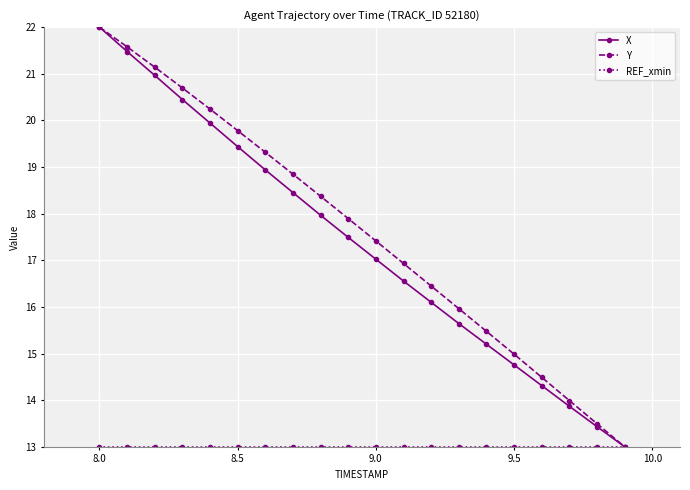

What is the maximum value for Y?

22.0